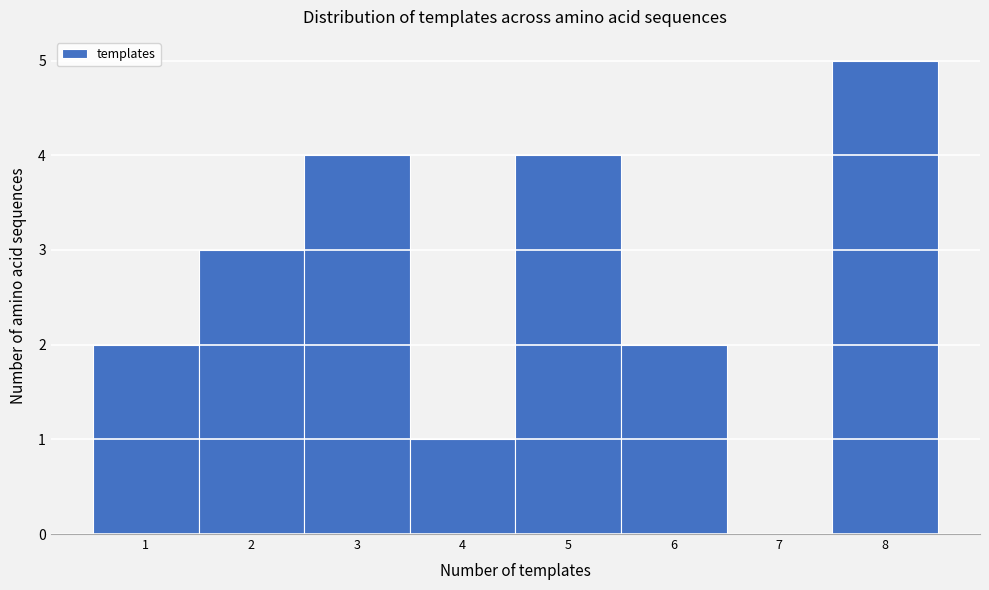

Reading left to right, list every bar in this chart as the range it spans on the x-axis followed by its height. The values are not printed on the chart, so give them approximately, as read against the axis.

0.5 to 1.5: 2
1.5 to 2.5: 3
2.5 to 3.5: 4
3.5 to 4.5: 1
4.5 to 5.5: 4
5.5 to 6.5: 2
6.5 to 7.5: 0
7.5 to 8.5: 5